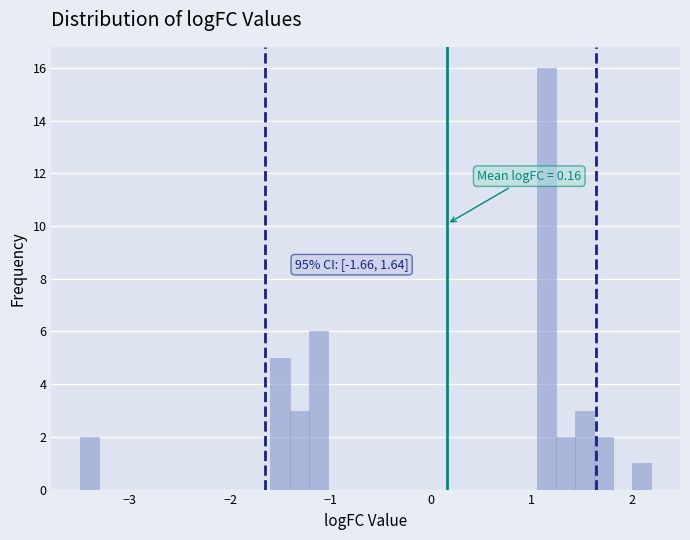

Read against the x-axis, roughly where is the centre of the tallest bar?

1.2